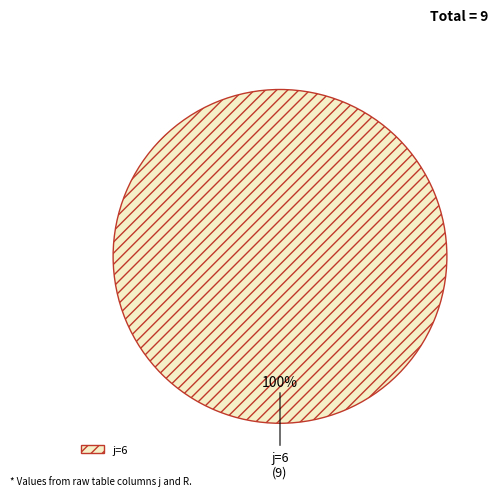

To the nearest percent, what percentage of the pie is j=6?

100%